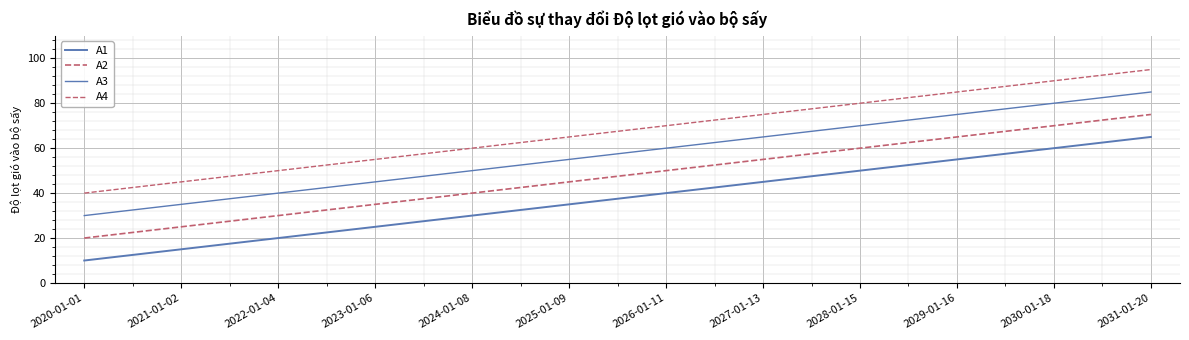

Does the chart have visible grid lines?

Yes